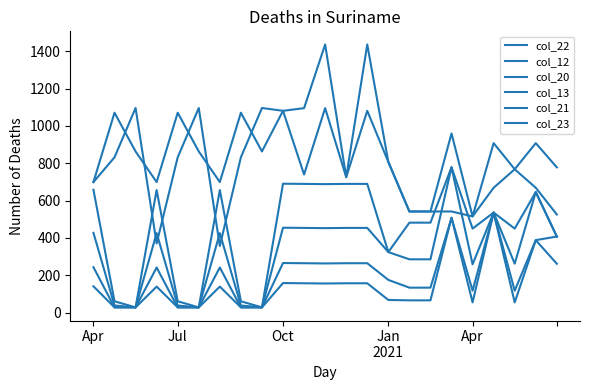

At which category does col_20 reach its first local valley?

Oct